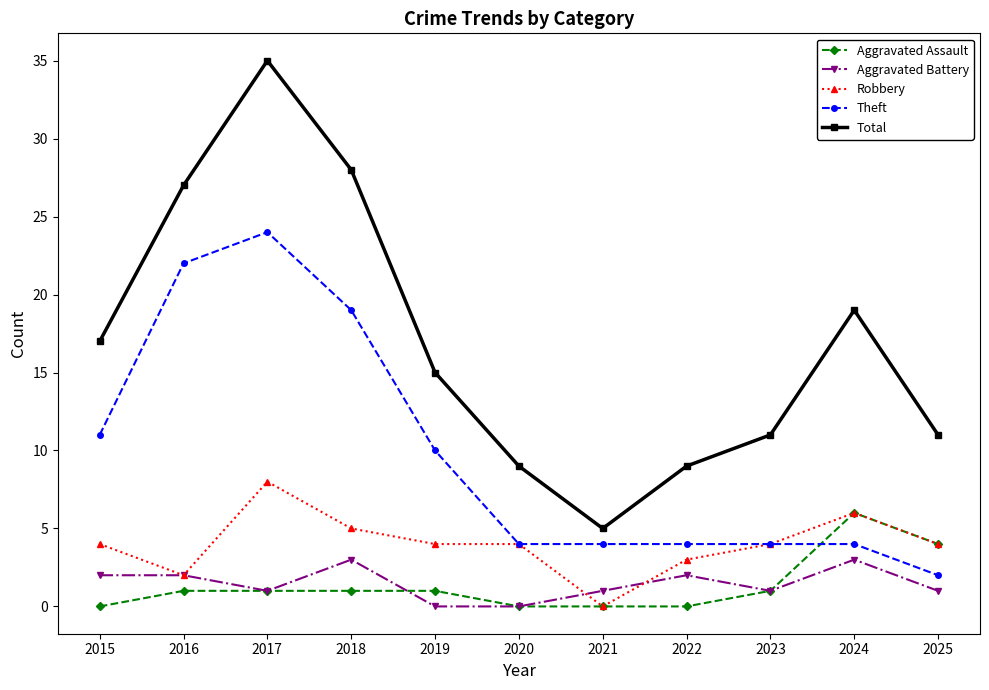

Which series has the widest spread of values?

Total